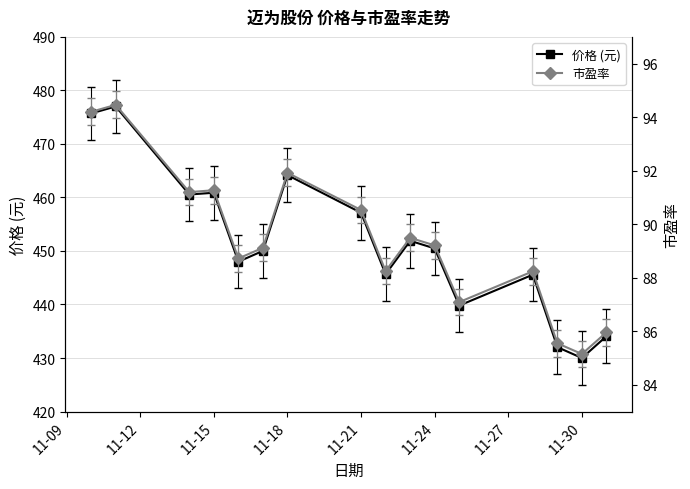

The value of 价格 (元) at 11-15 is 258.8. True or false?

False